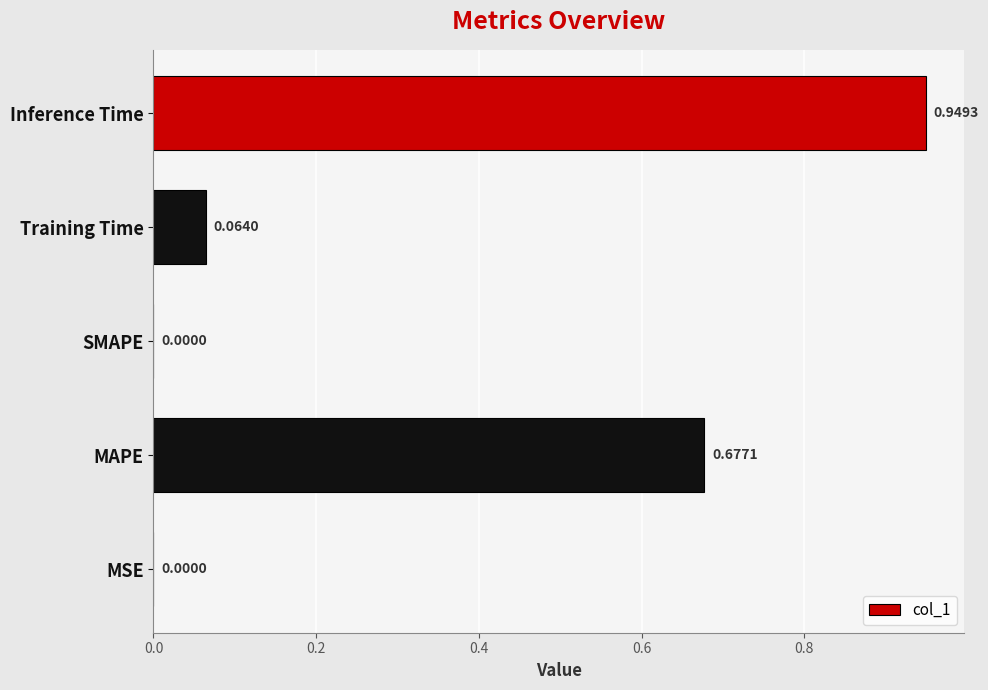

What is the change in value from MAPE to Inference Time?

+0.3